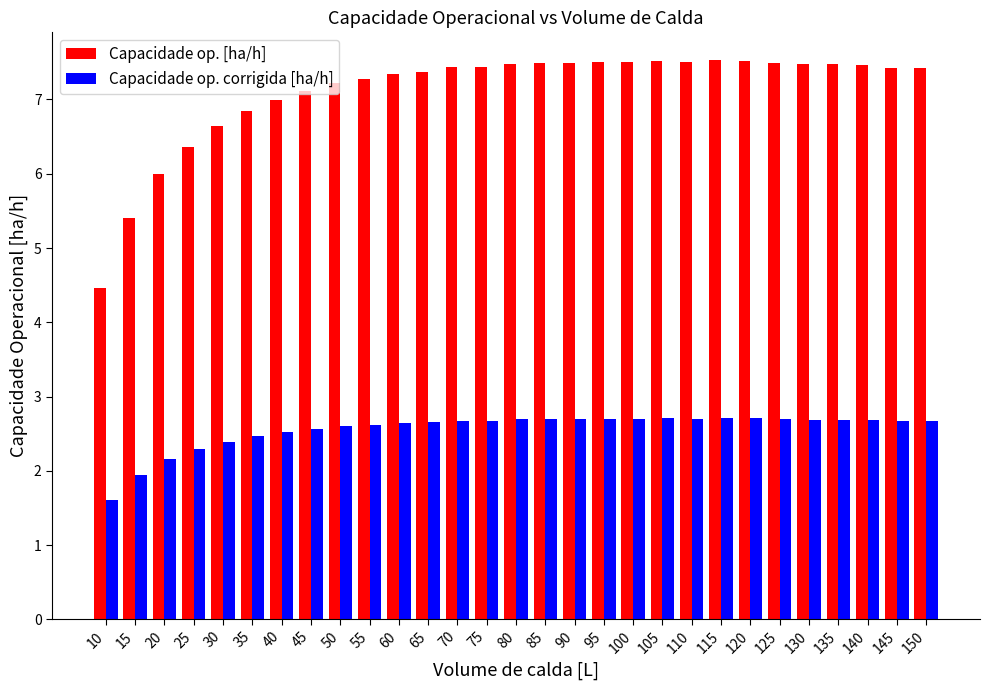

How many data points in Capacidade op. corrigida [ha/h] are above 2?

27